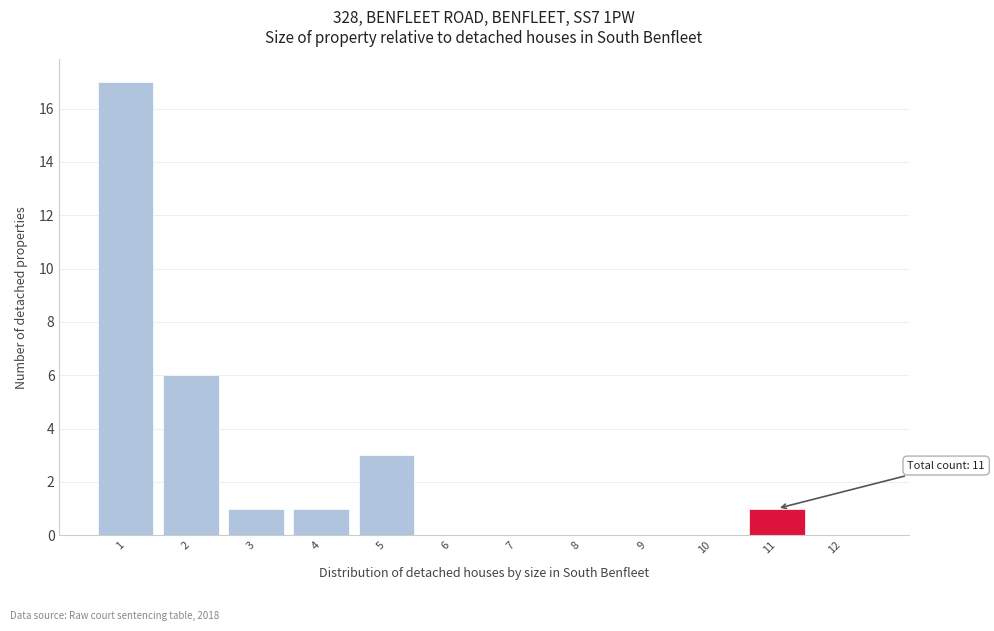

Which range on the x-axis has the tallest bar?

0.5 to 1.5